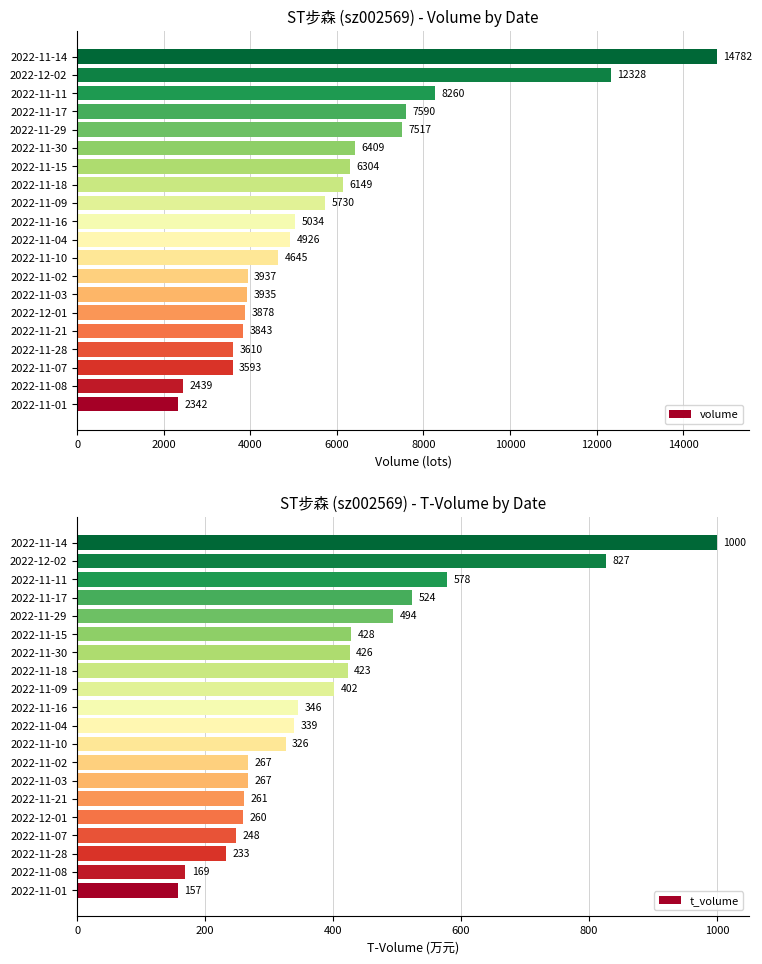

List the series in order of their overall mean, highest first.

volume, t_volume